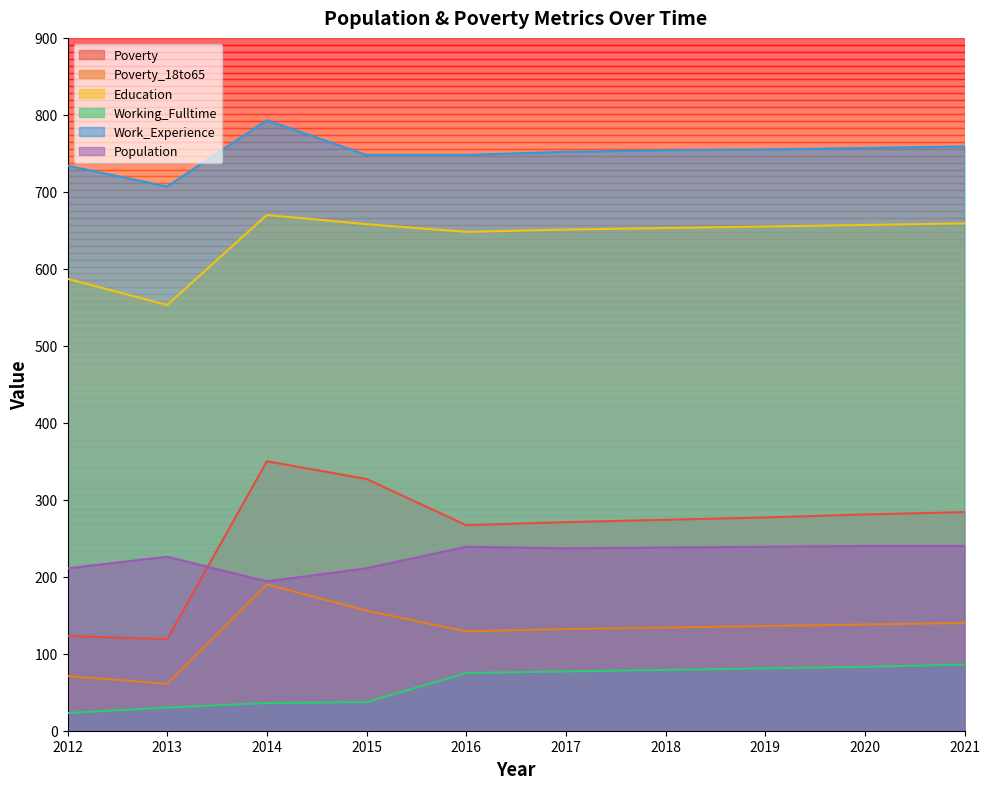

True or false: Working_Fulltime has more than 2 interior local peaks.

False